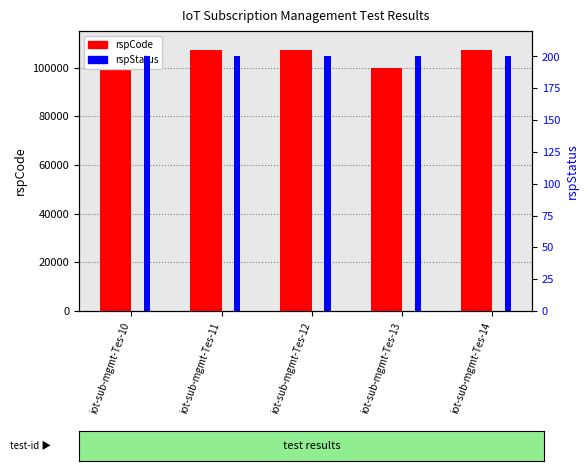

At which category is the sum across all series the highest?

iot-sub-mgmt-Tes-12